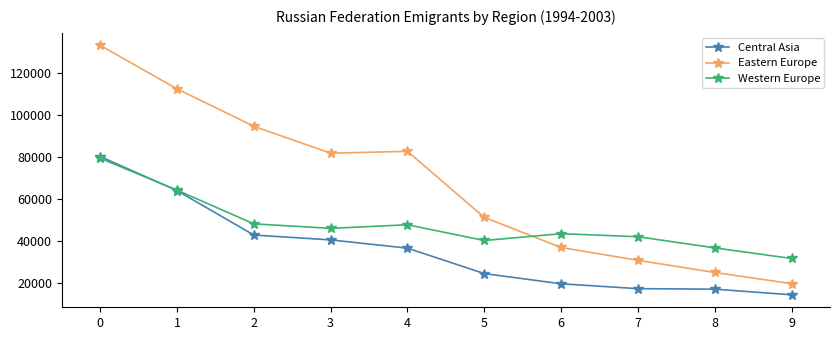

What is the difference between the Central Asia values at 9 and 4?

22201